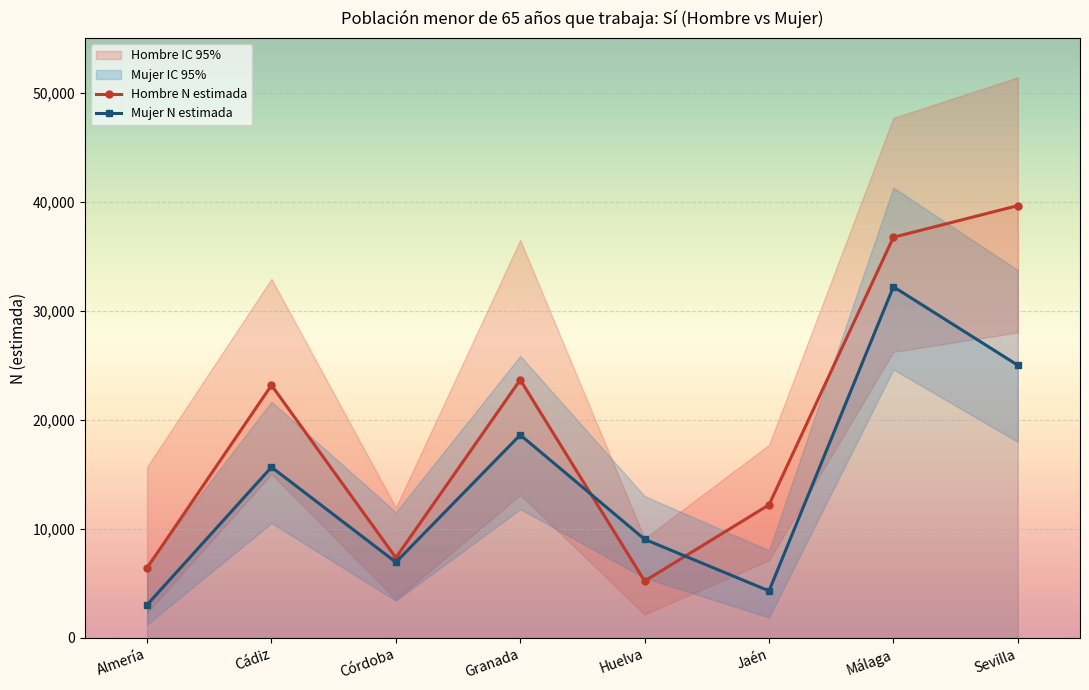

Does the chart display data point markers on the line(s)?

Yes